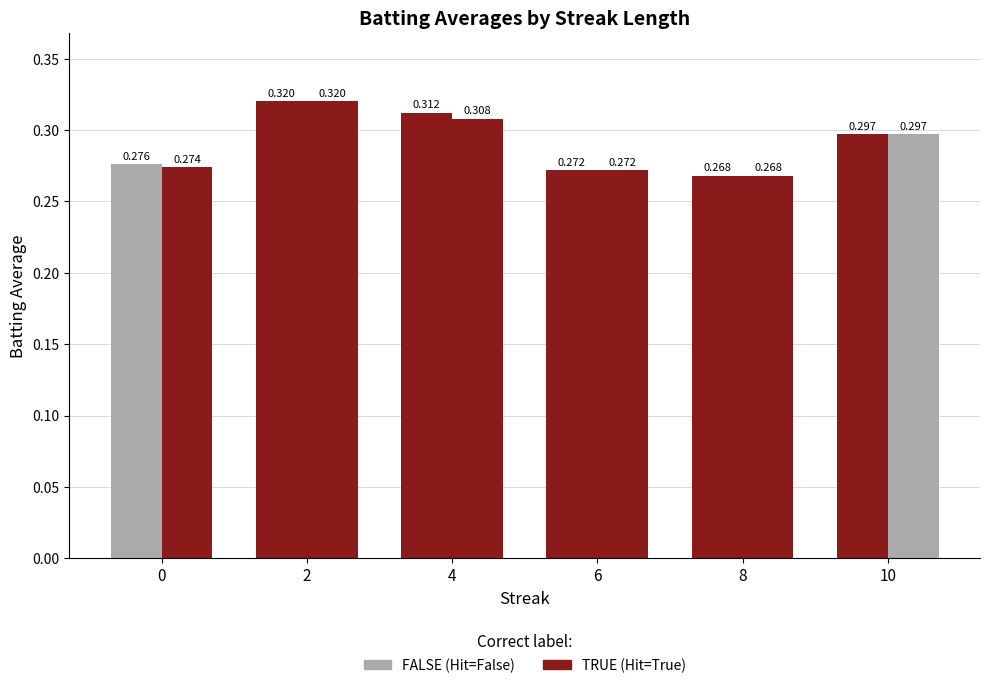

What is the greatest value displayed?

0.3